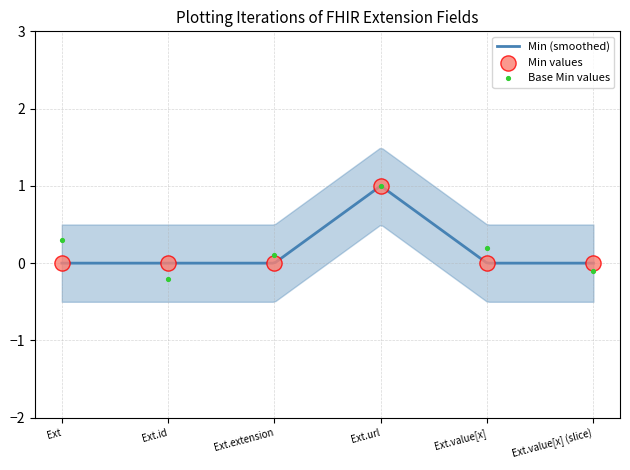

What is the highest value of the Min (smoothed) series?

1.0